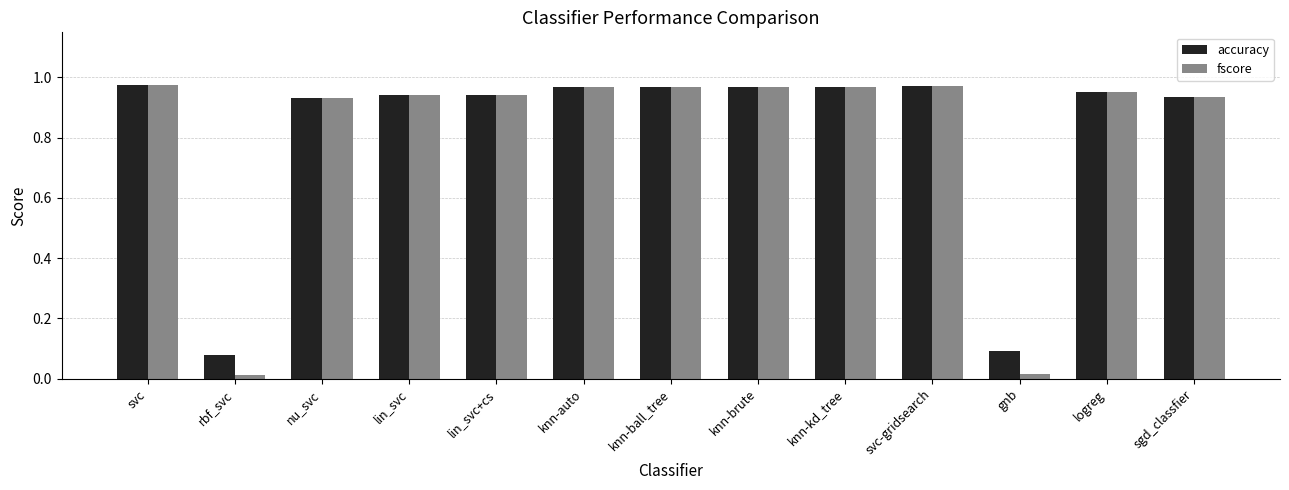

Which series has the largest range (max minus min)?

fscore